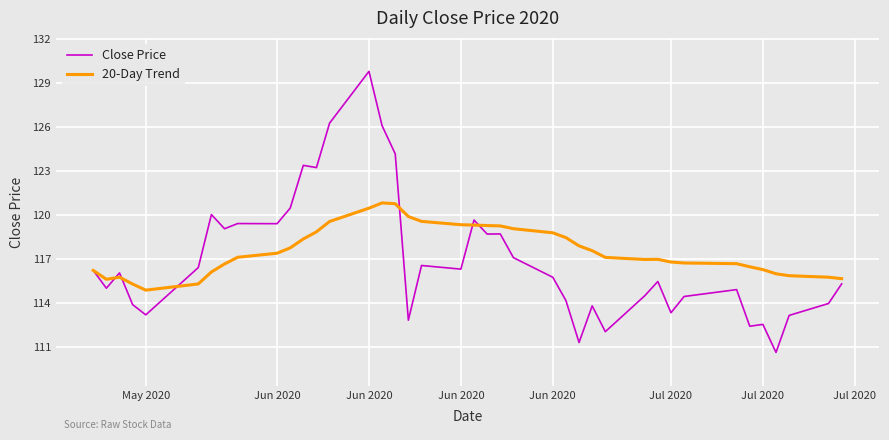

Which series has the largest range (max minus min)?

Close Price